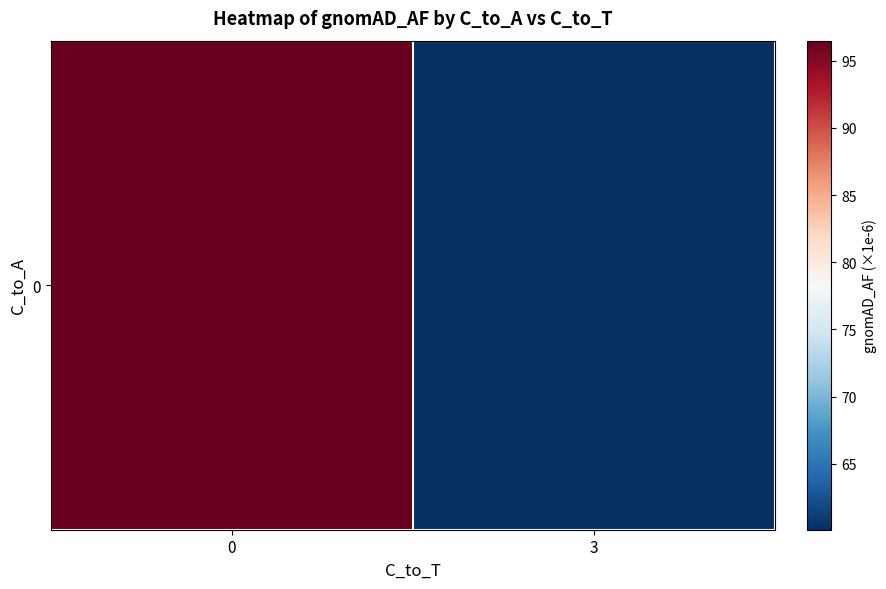

True or false: the data shows 20.3 at 0.

False